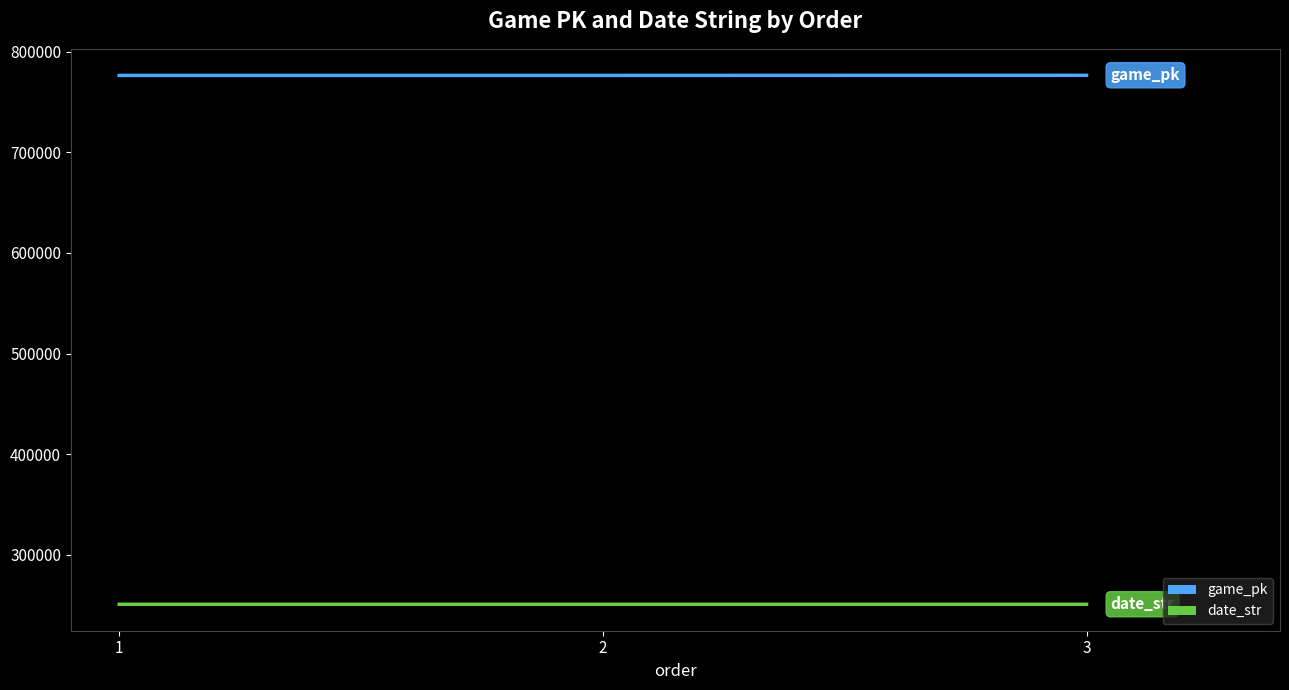

What is the difference between the highest and lowest values at 2?

525443